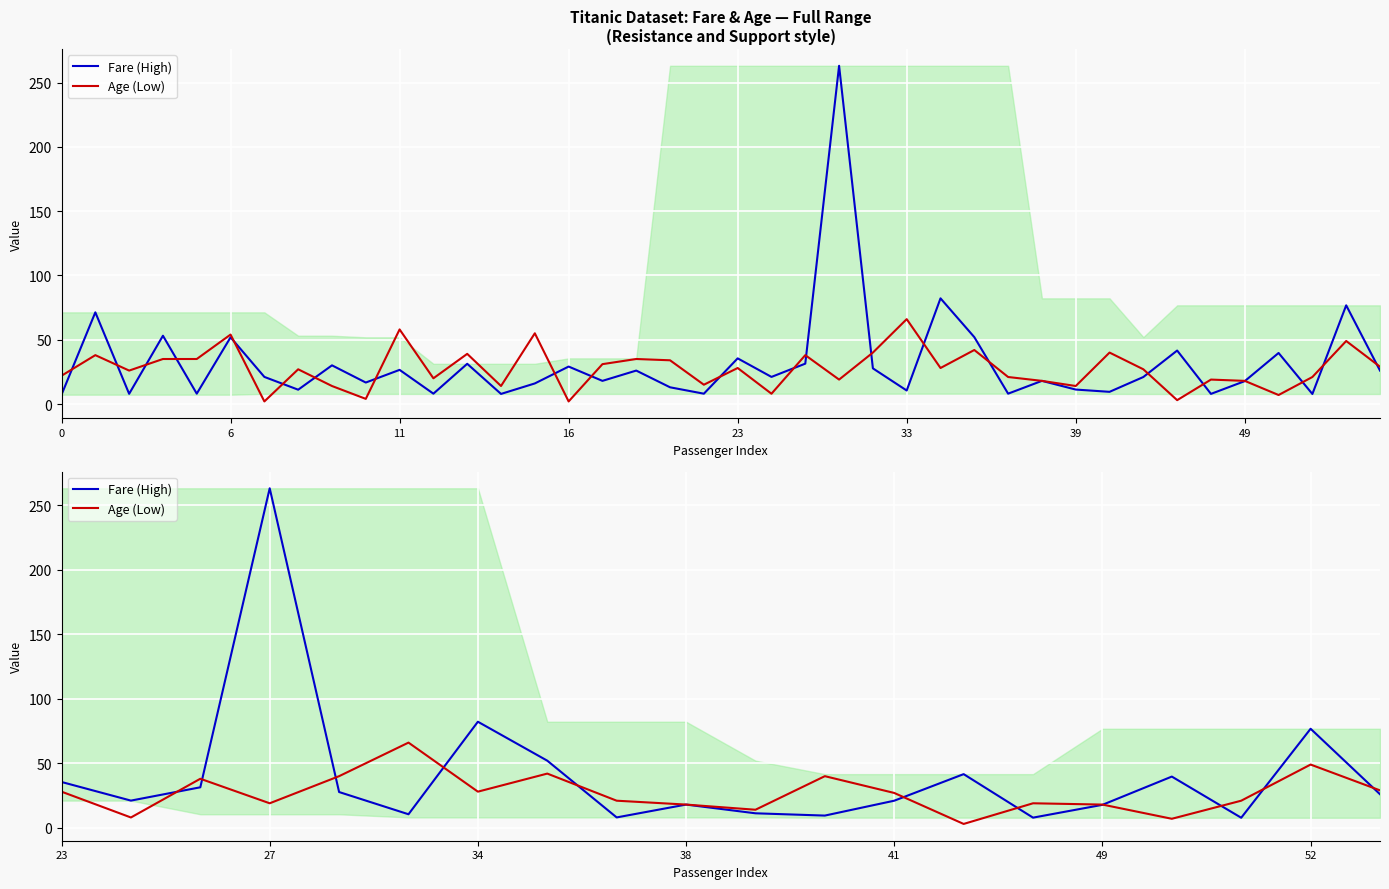

How many times do Fare (High) and Age (Low) cross each other?

11